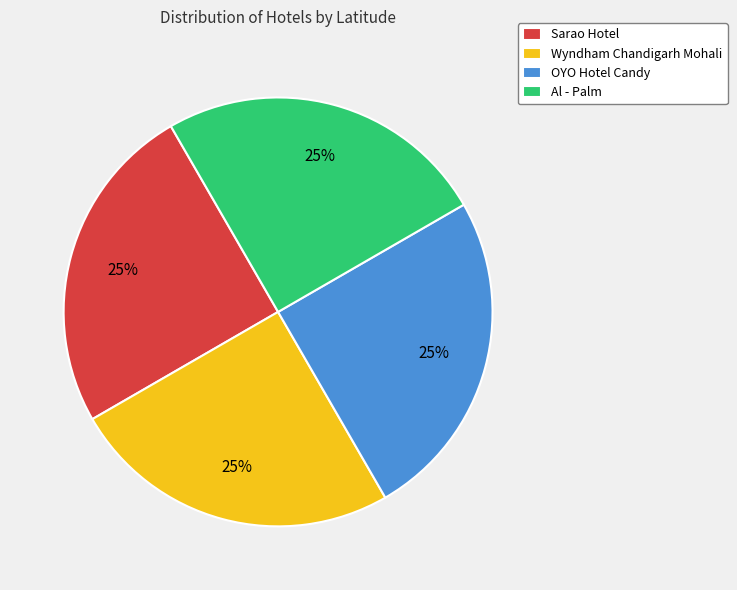

True or false: Sarao Hotel accounts for 40% of the total.

False